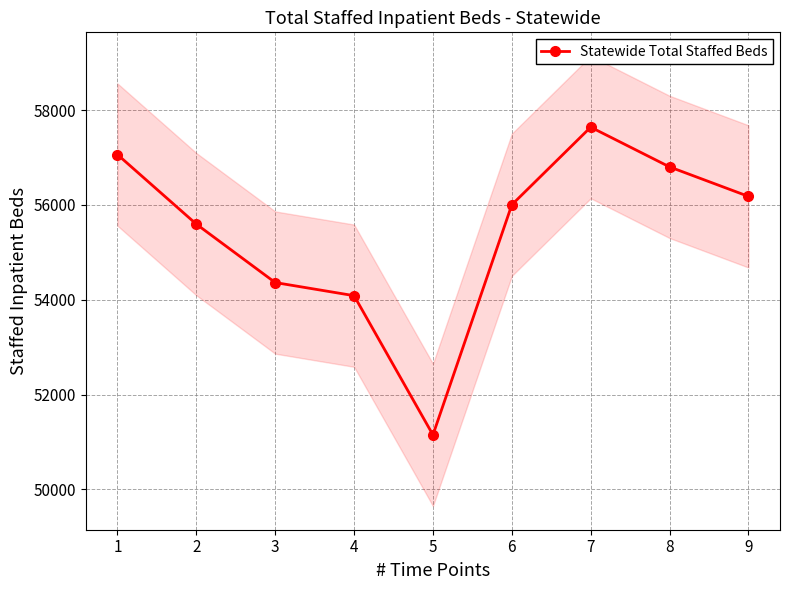

What is the change in value from 1 to 3?

-2699